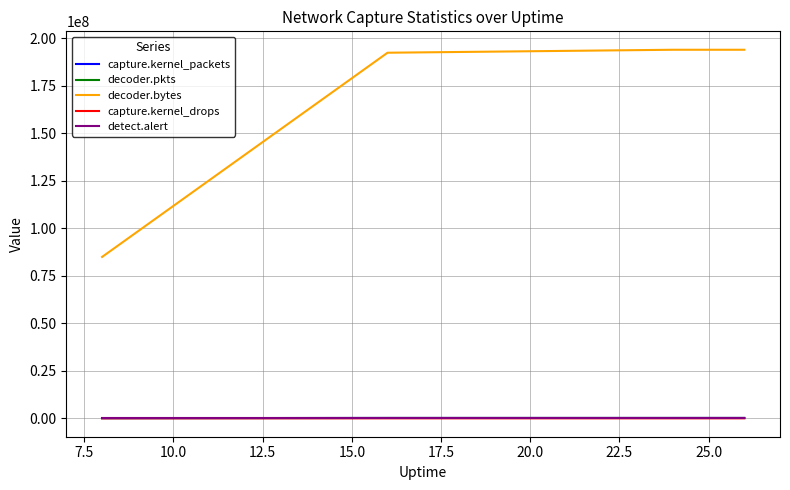

Which series has the largest total across all categories?

decoder.bytes